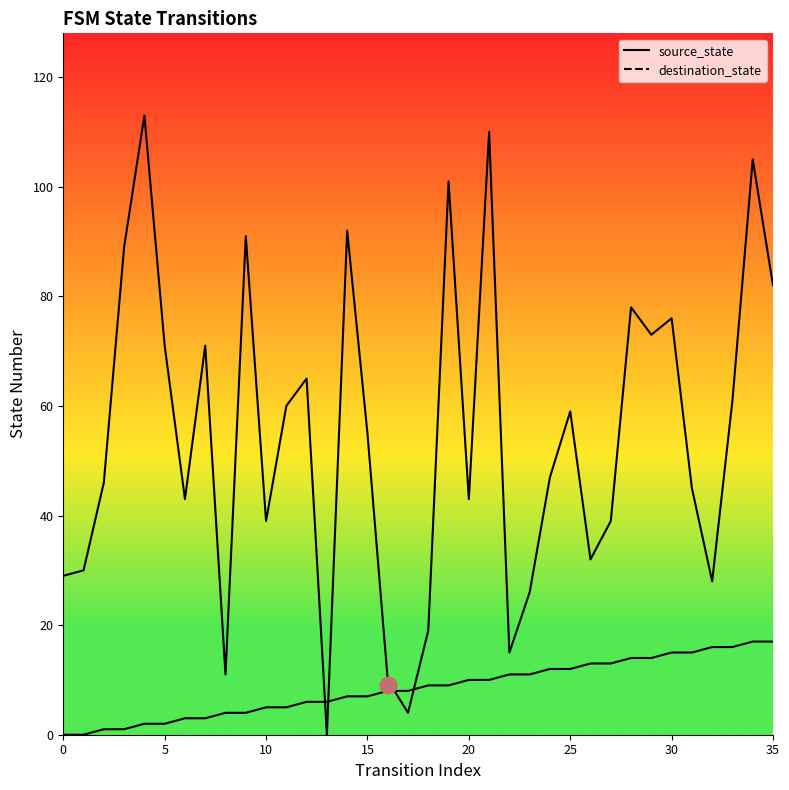

What are all the series names shown in the legend?

source_state, destination_state